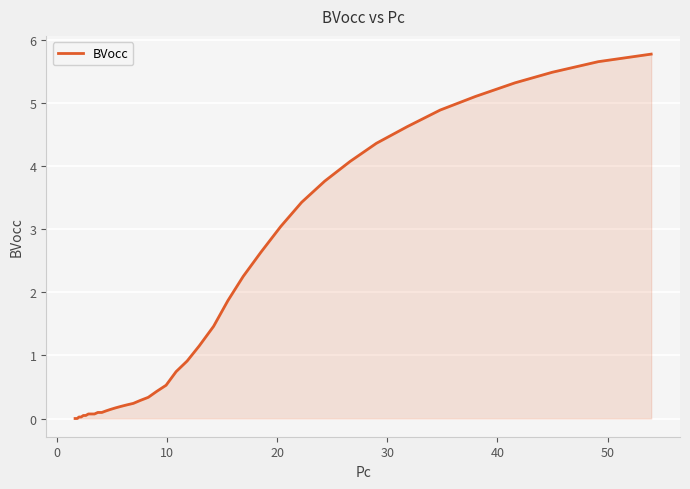

How many lines are shown in the chart?

1